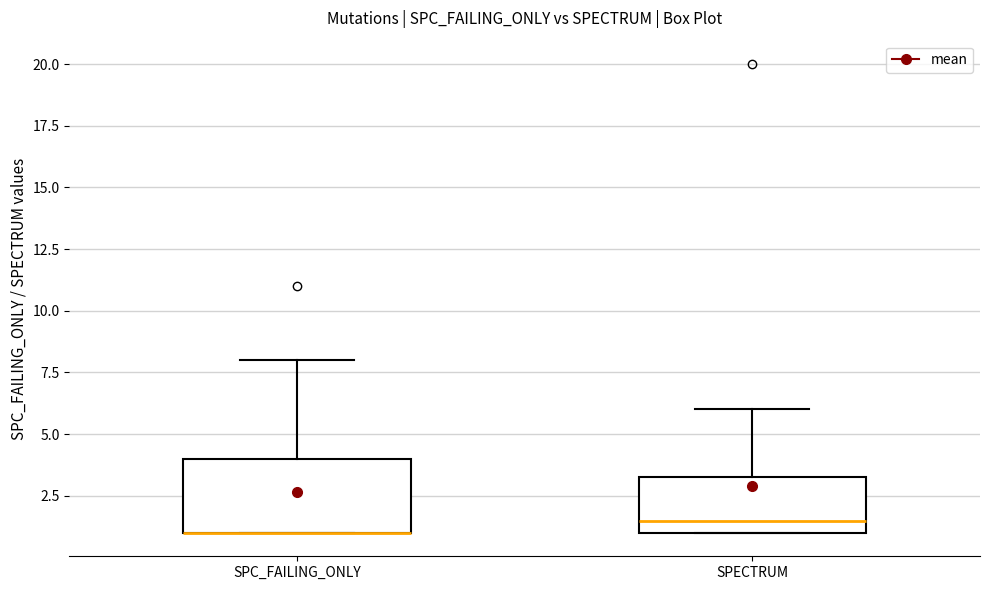

Which box is the tallest, from its lower edge to its upper edge?

SPC_FAILING_ONLY